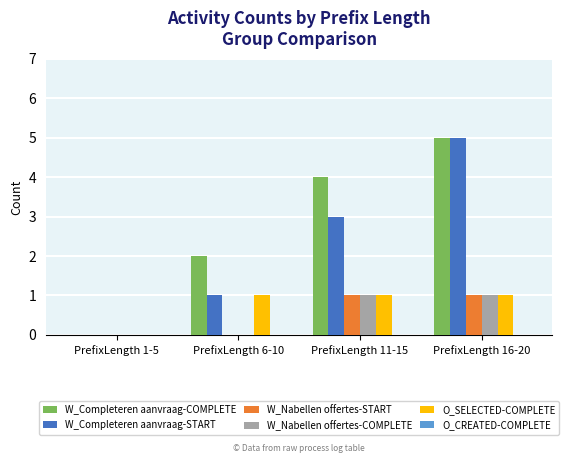

Which series changed the most between PrefixLength 6-10 and PrefixLength 16-20?

W_Completeren aanvraag-START